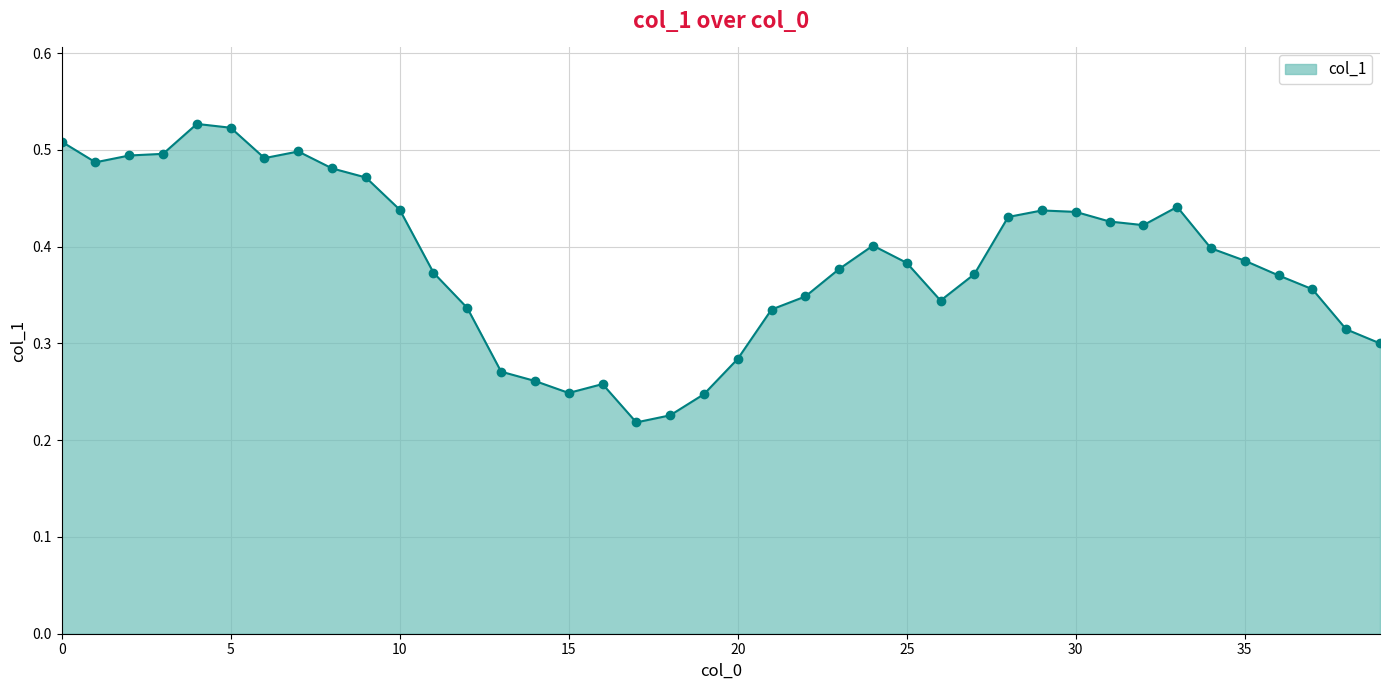

Count the values in the range 0 to 1.

40